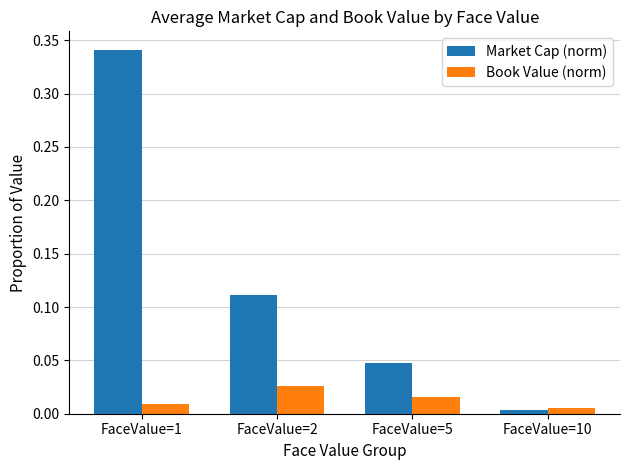

Which series has the widest spread of values?

Market Cap (norm)